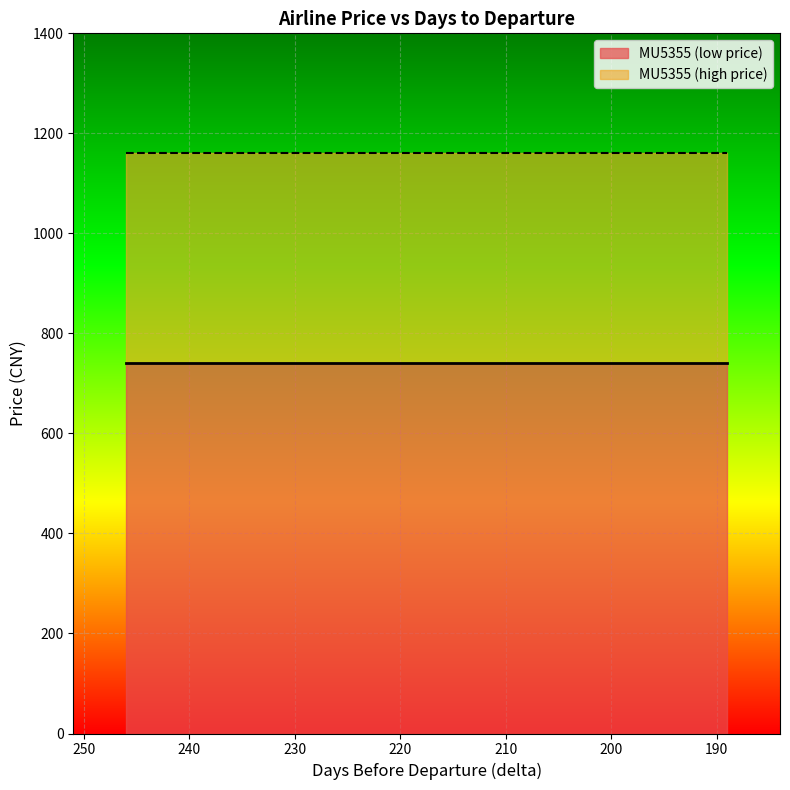

Which category has the lowest value in the MU5355 series?

246